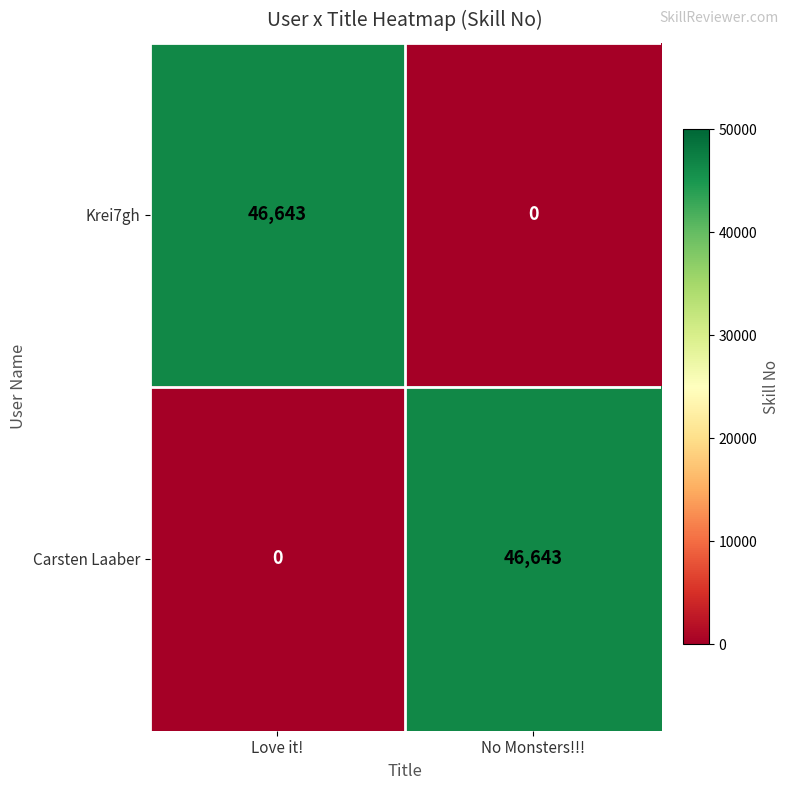

Is the value of Krei7gh at Love it! greater than the value of Carsten Laaber at Love it!?

Yes